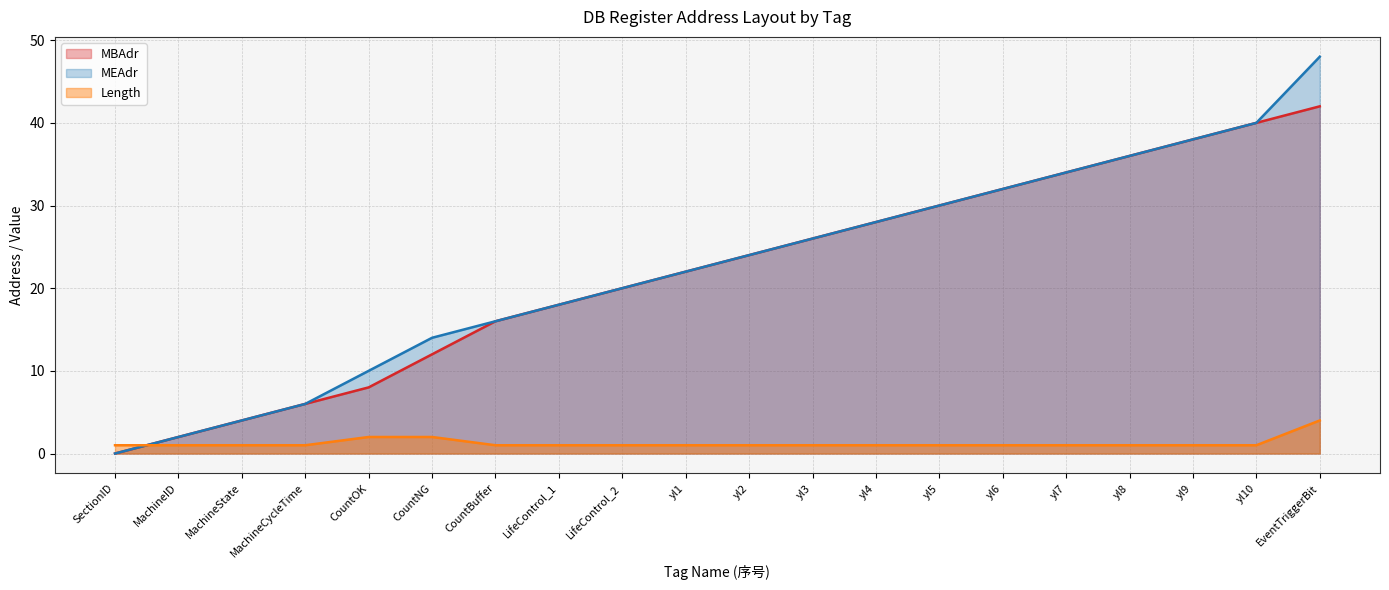

Reading left to right, list all the values displayed in this chart.

MBAdr: 0	2	4	6	8	12	16	18	20	22	24	26	28	30	32	34	36	38	40	42
MEAdr: 0	2	4	6	10	14	16	18	20	22	24	26	28	30	32	34	36	38	40	48
Length: 1	1	1	1	2	2	1	1	1	1	1	1	1	1	1	1	1	1	1	4